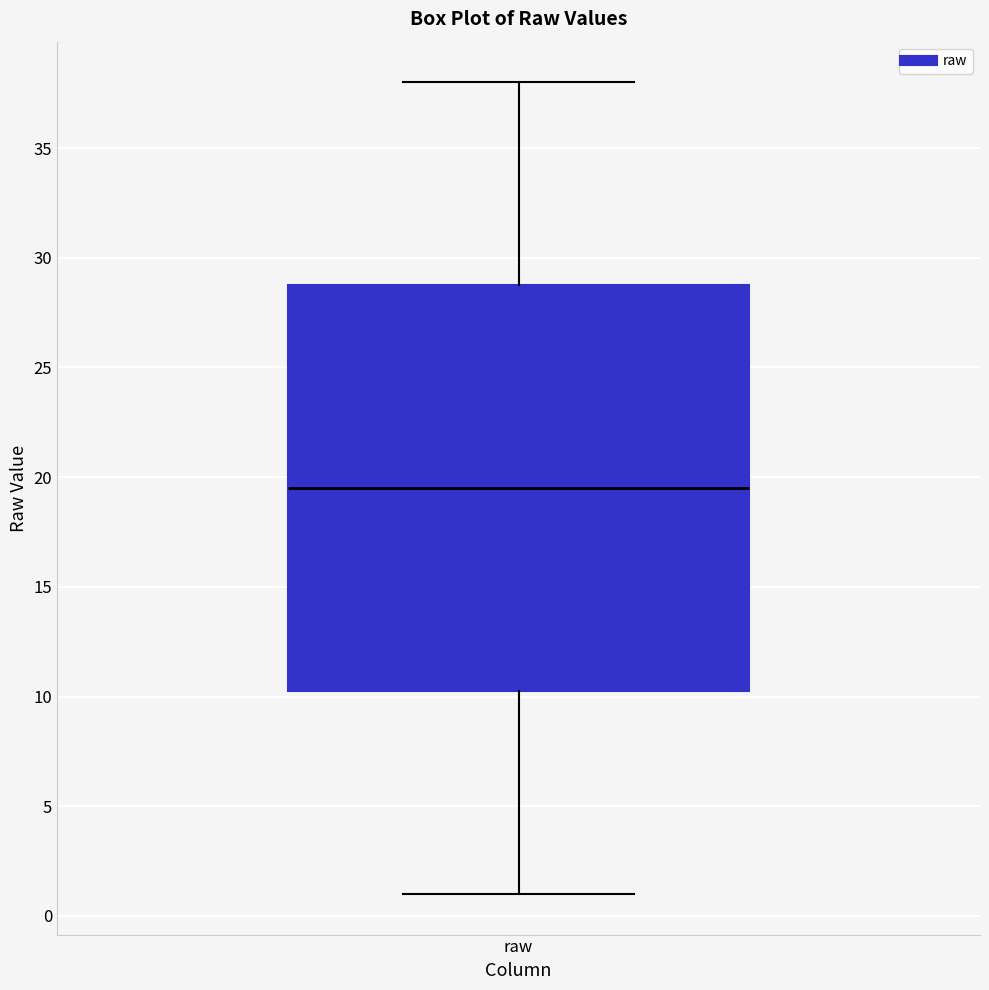

Transcribe this box plot: give where the median line is, the range the box spans, and where the two whiskers end, as read against the y-axis. The values are not printed on the chart, so give them approximately, as read against the axis.

median 19.5, box 10.5 to 29.0, whiskers 1.0 to 38.0